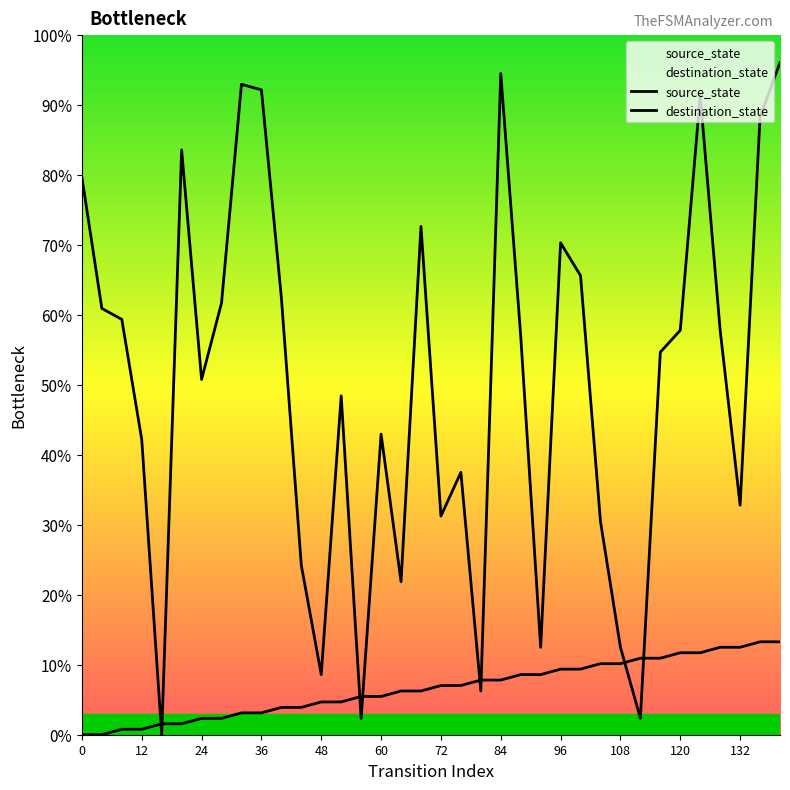

Rank the series at 48 from lowest to highest value.

destination_state, source_state